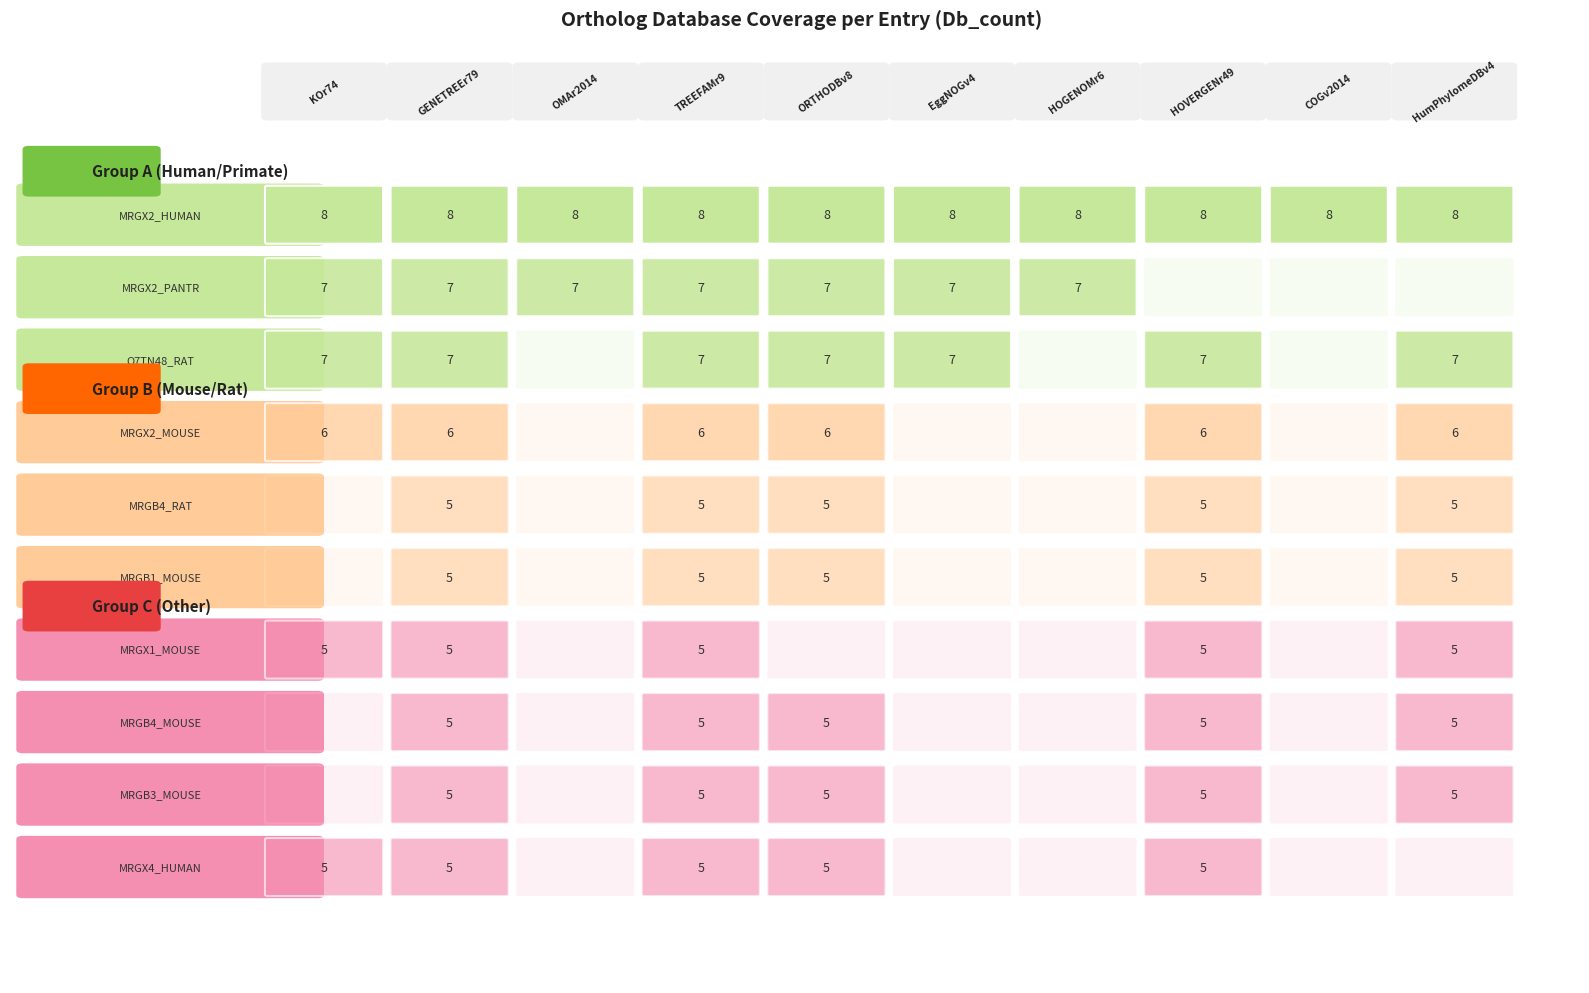

What is the greatest value displayed?

8